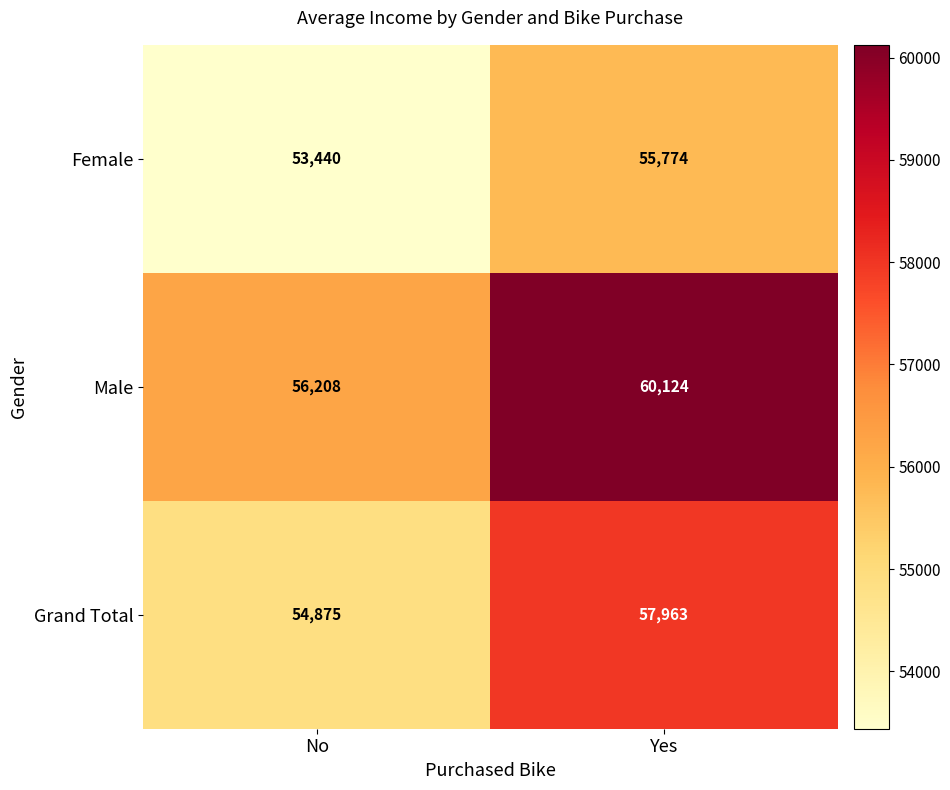

Read the Female value at Yes, to the nearest 50.

55750